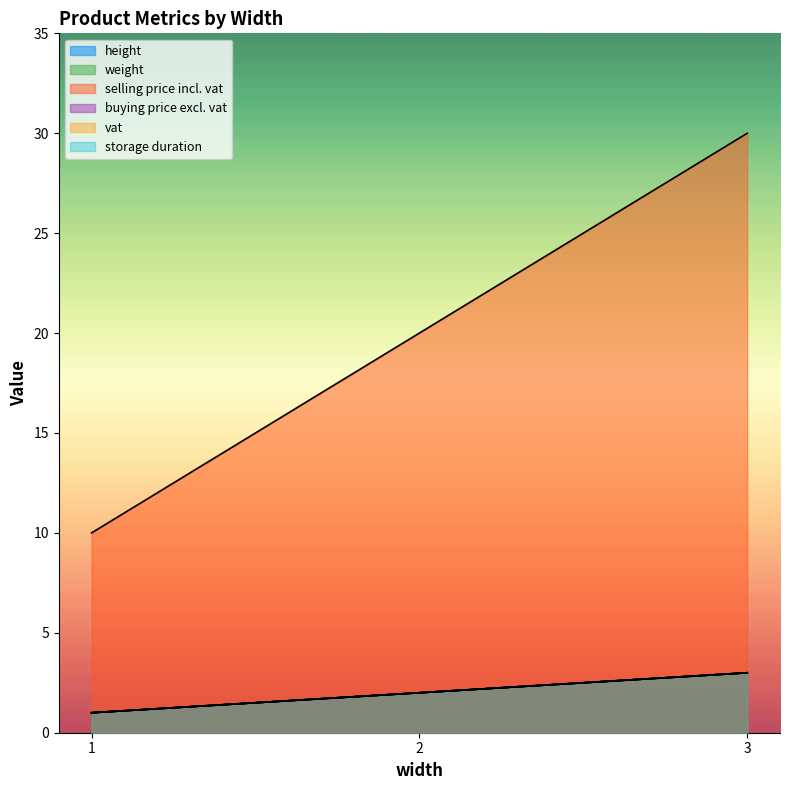

What is the difference between the maximum and minimum values in the selling price incl. vat series?

20